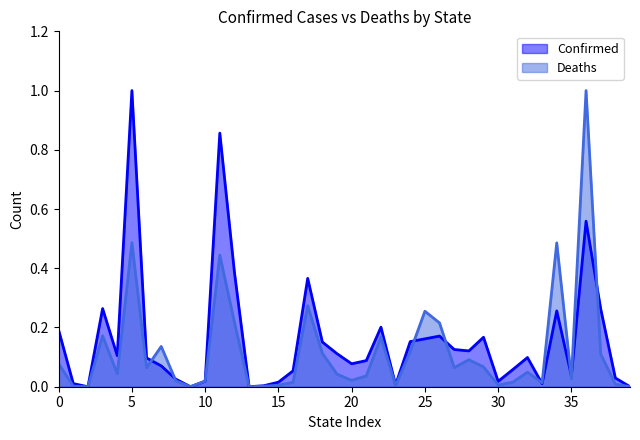

How many intersections are there between Deaths and Confirmed?

10